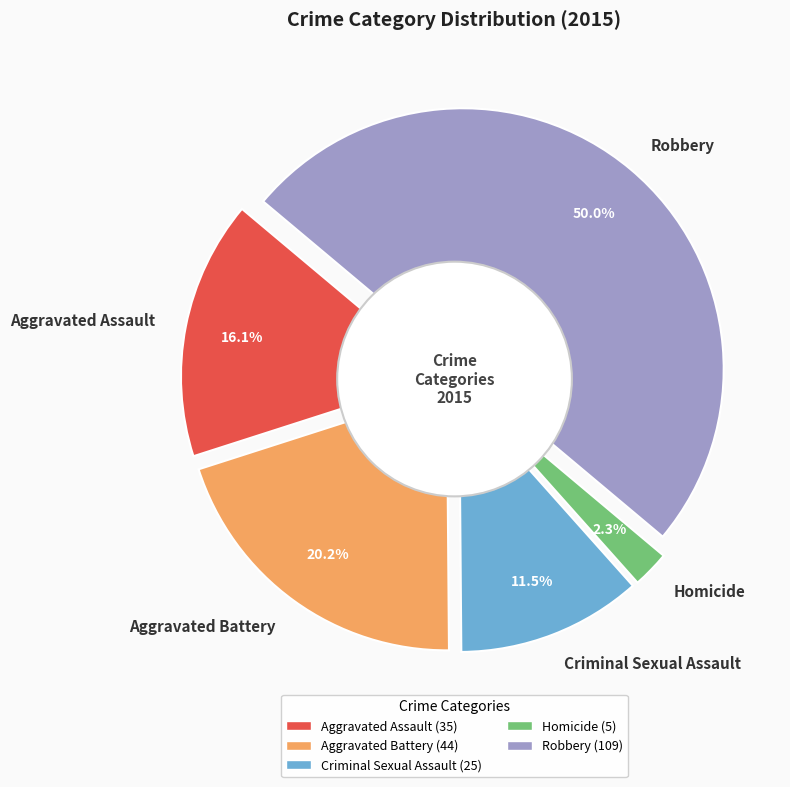

Count the number of slices in the pie.

5